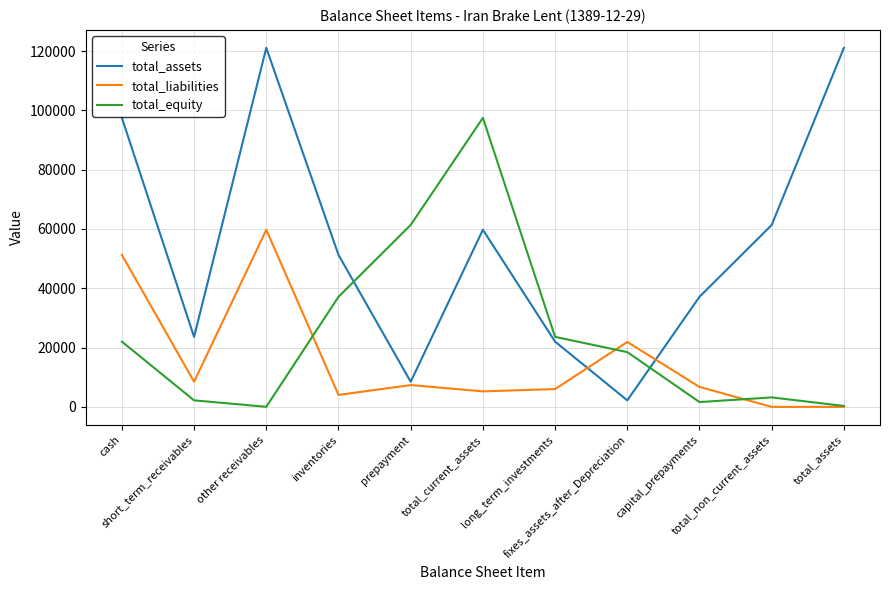

Does the chart have visible grid lines?

Yes